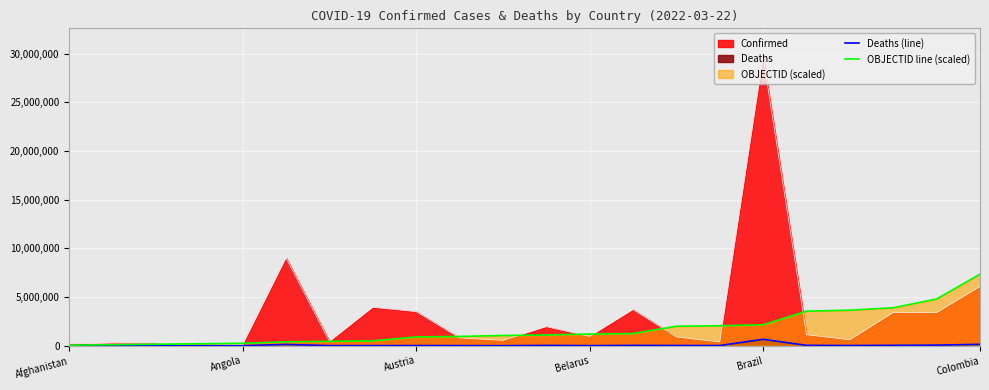

What is the label of the 22nd point from the right?

Afghanistan